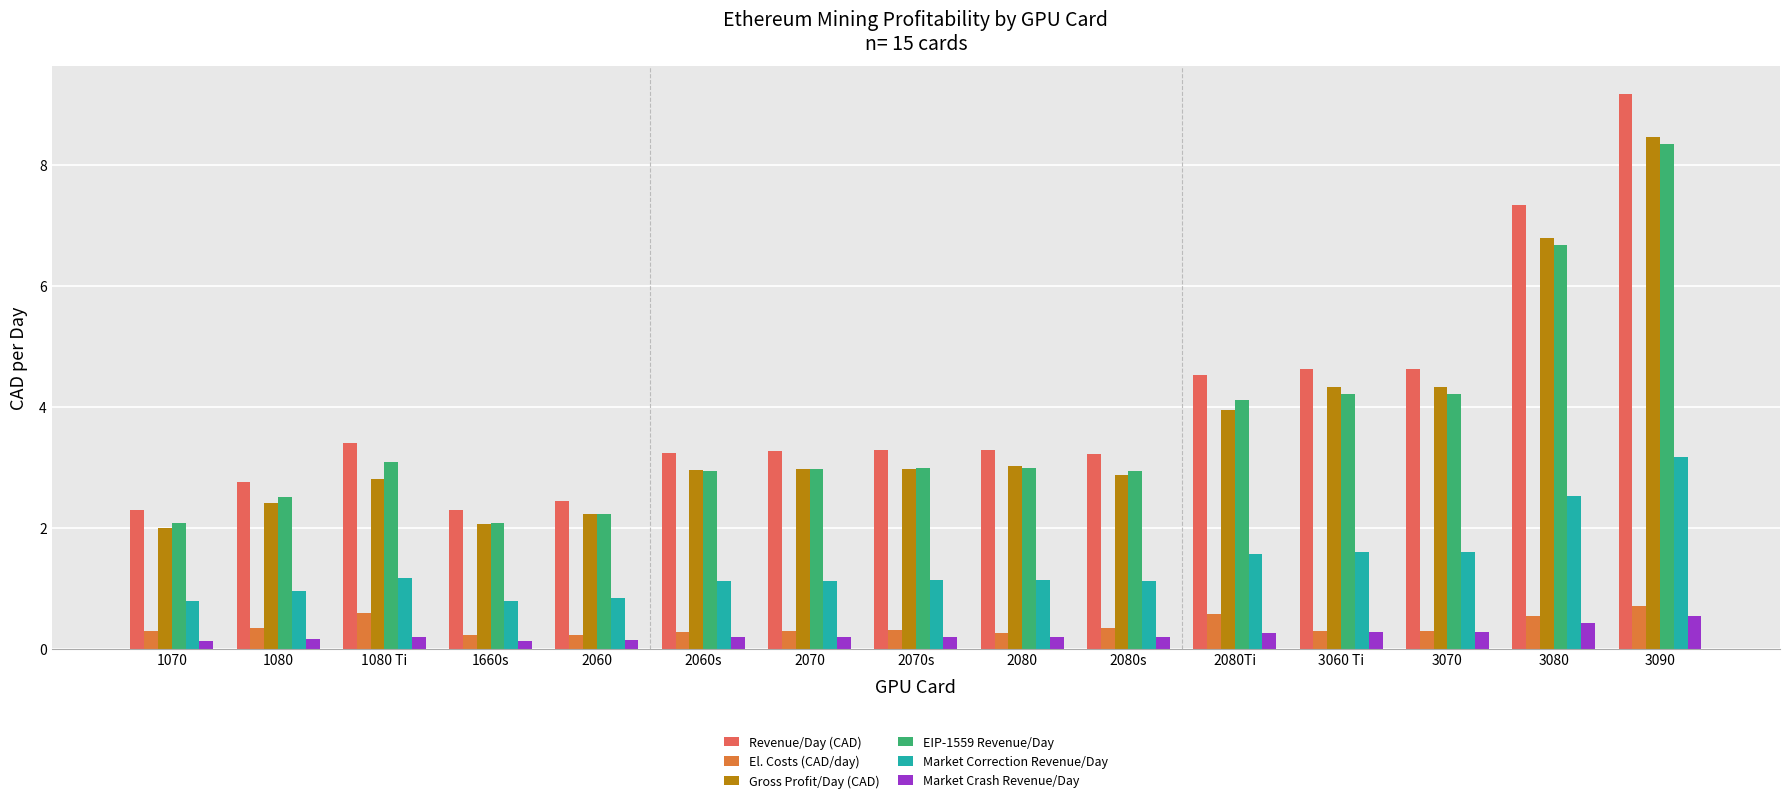

At which label does Market Correction Revenue/Day reach its peak?

3090